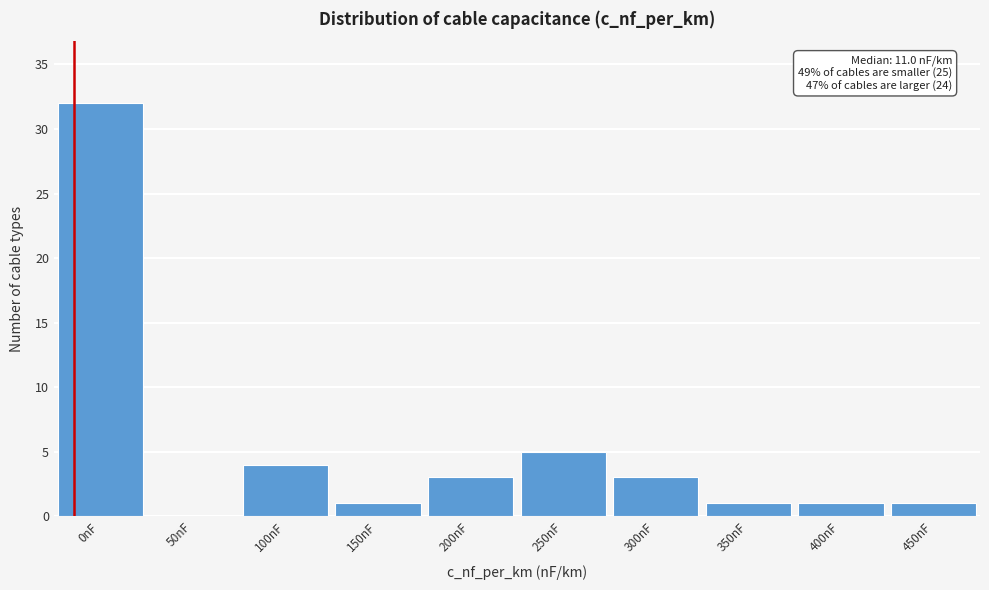

Reading right to left, list all the values displayed in this chart.

450nF=1	400nF=1	350nF=1	300nF=3	250nF=5	200nF=3	150nF=1	100nF=4	50nF=0	0nF=32